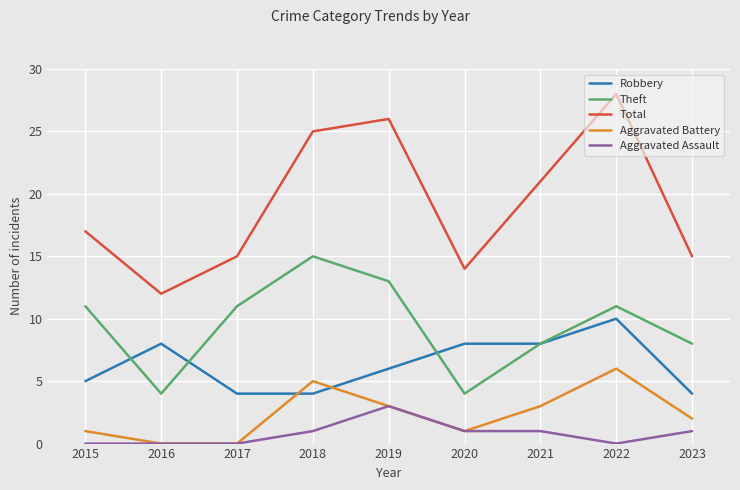

Is it true that Theft equals 14 at 2023?

False